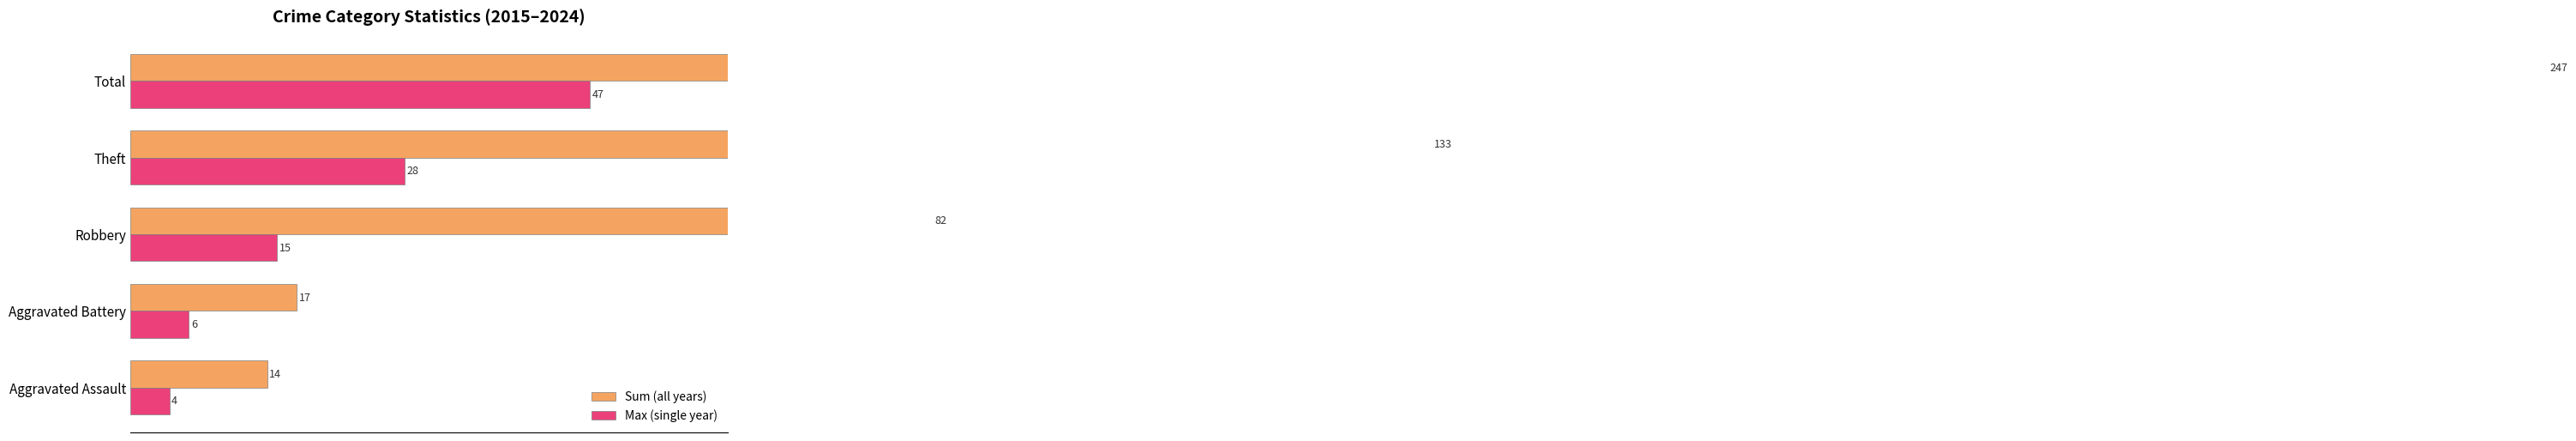

Rank the series by their maximum value, from lowest to highest.

Max (single year), Sum (all years)